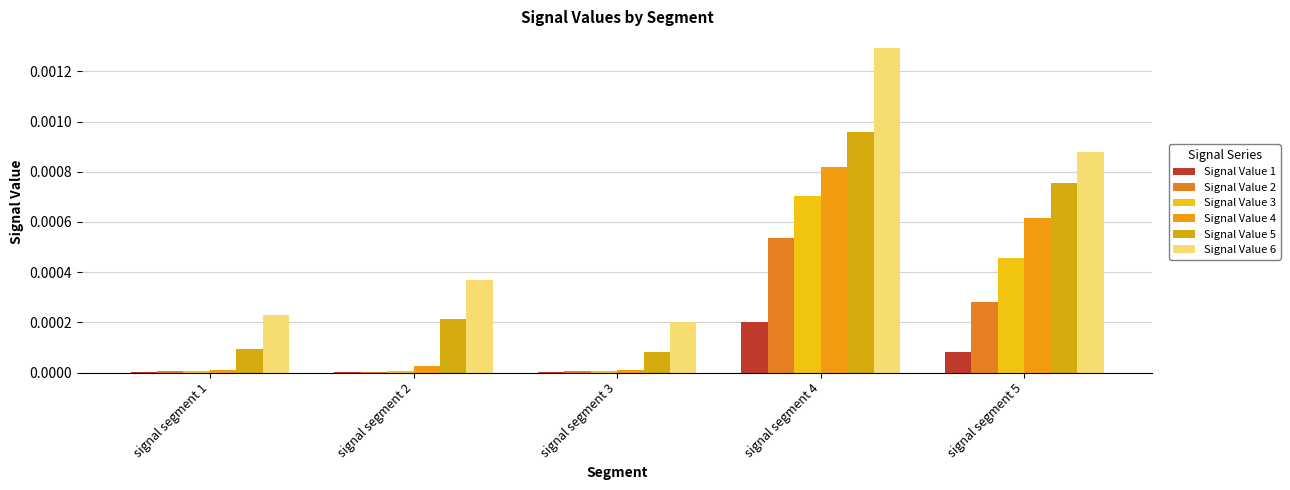

At how many categories does at least one series exceed 0?

5